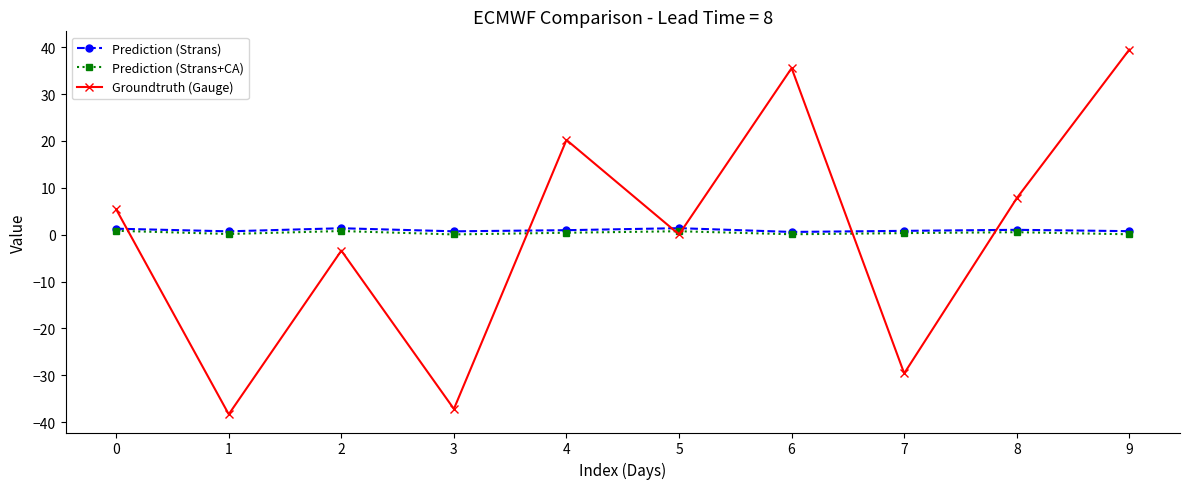

What is the difference between the maximum and minimum values in the Prediction (Strans) series?

0.8